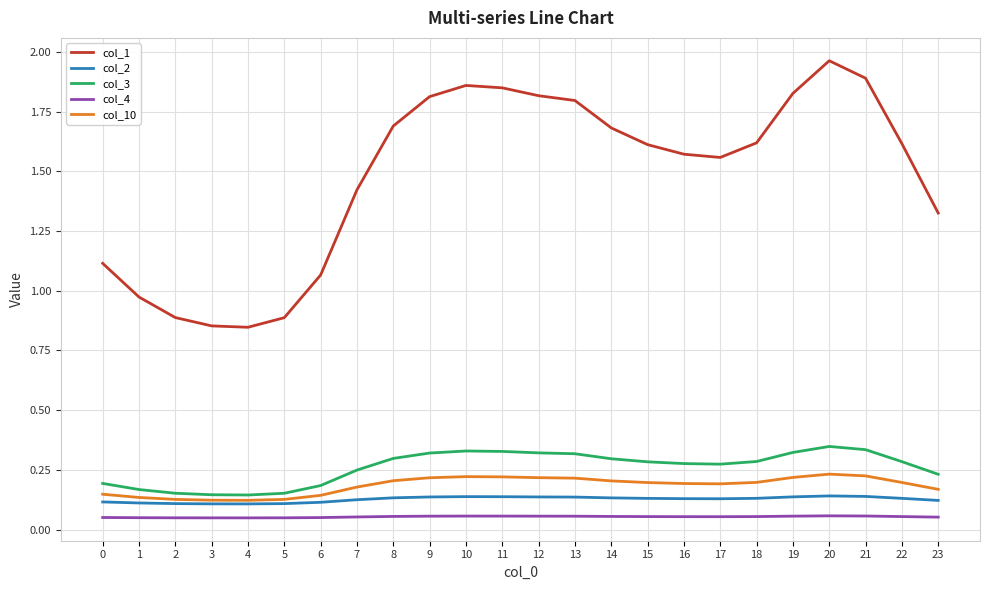

Which series changed the most between 3 and 11?

col_1